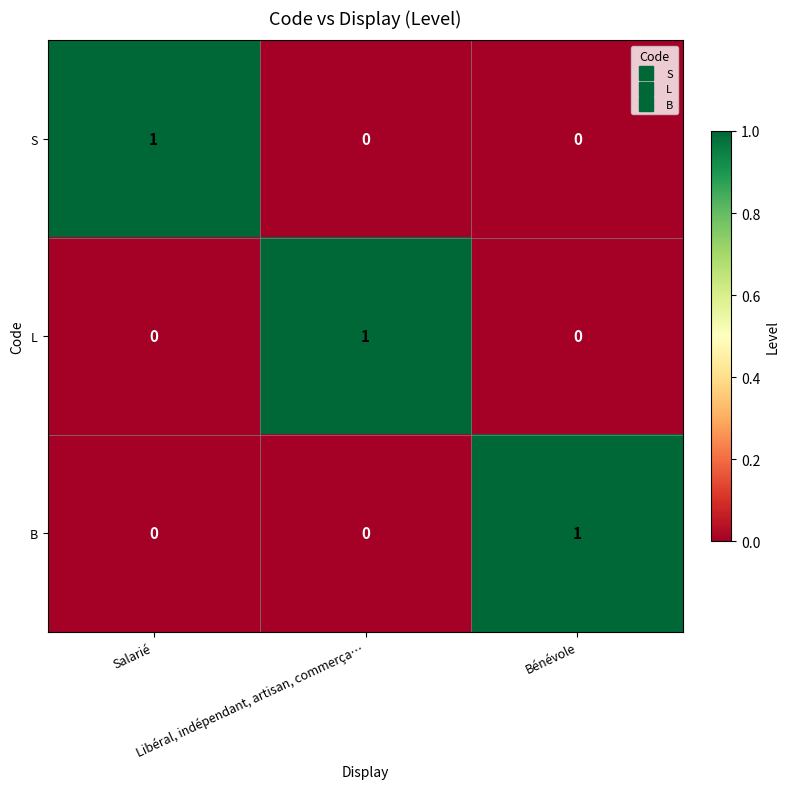

Count the S values in the range 0 to 1.

3